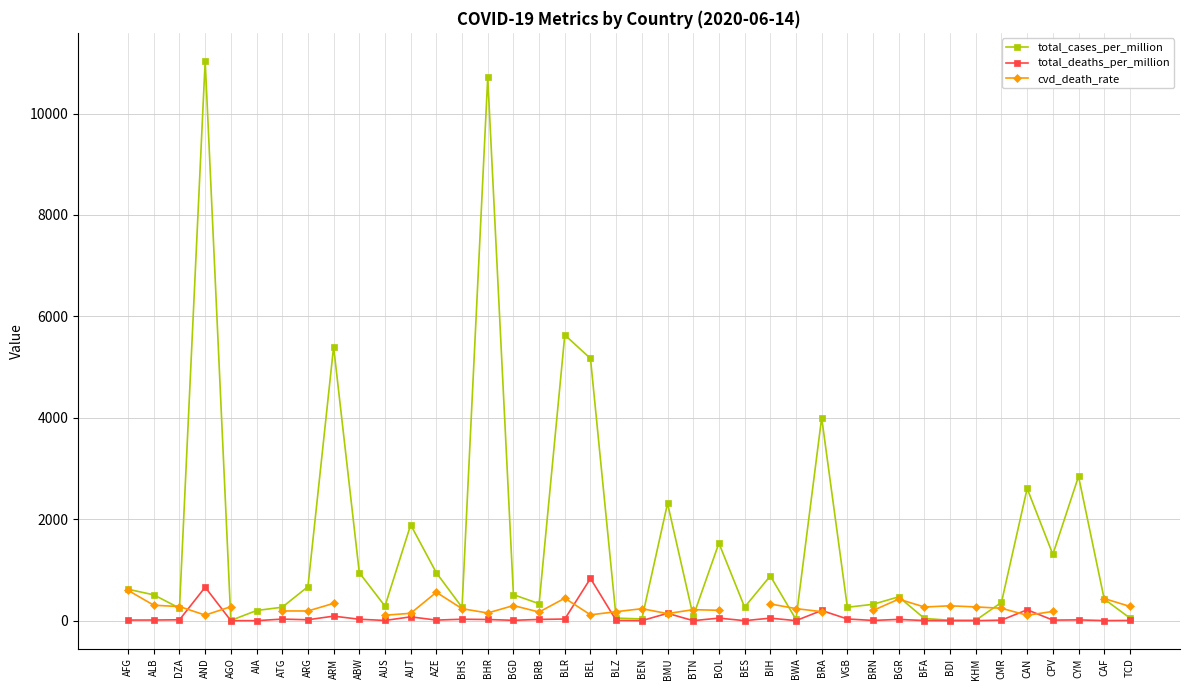

Is it true that total_cases_per_million equals 54.4 at BEN?

False